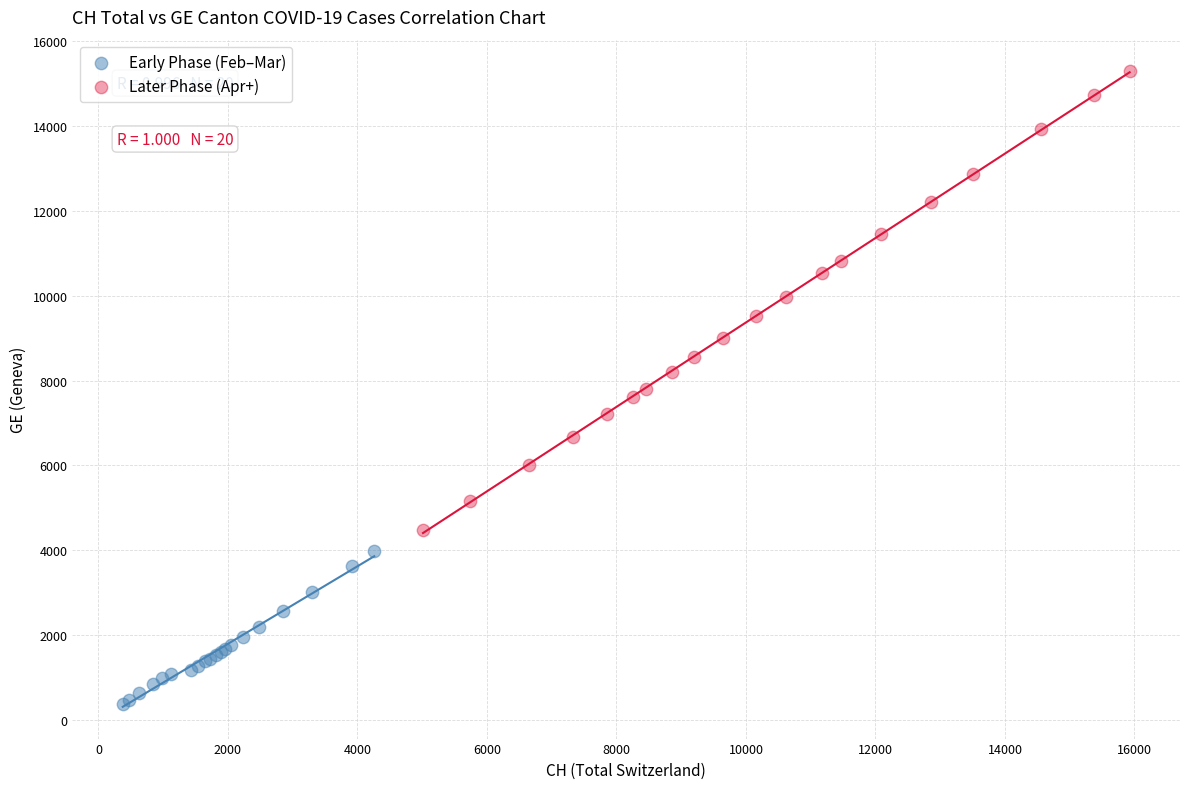

Which series reaches the maximum Y coordinate?

Later Phase (Apr+)